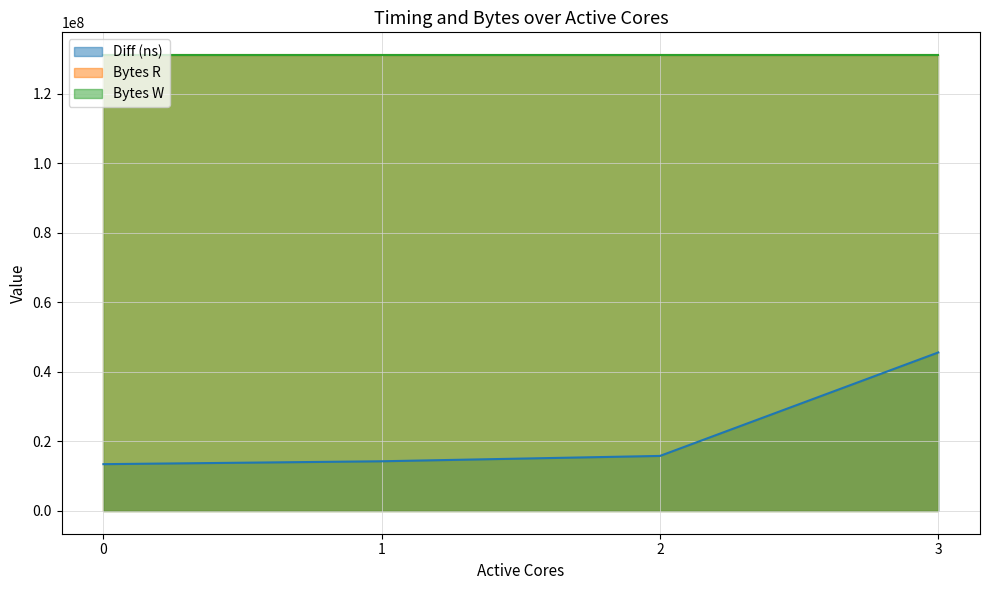

What is the value of the Bytes W point at the 4th from the left?

131072000